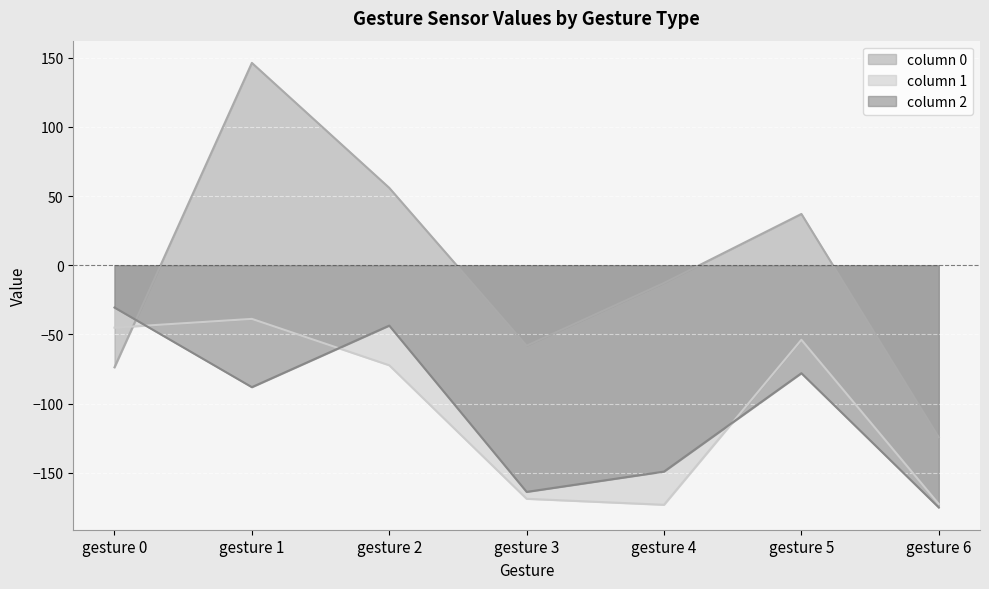

Is it true that 0 equals 146.3 at gesture 1?

True